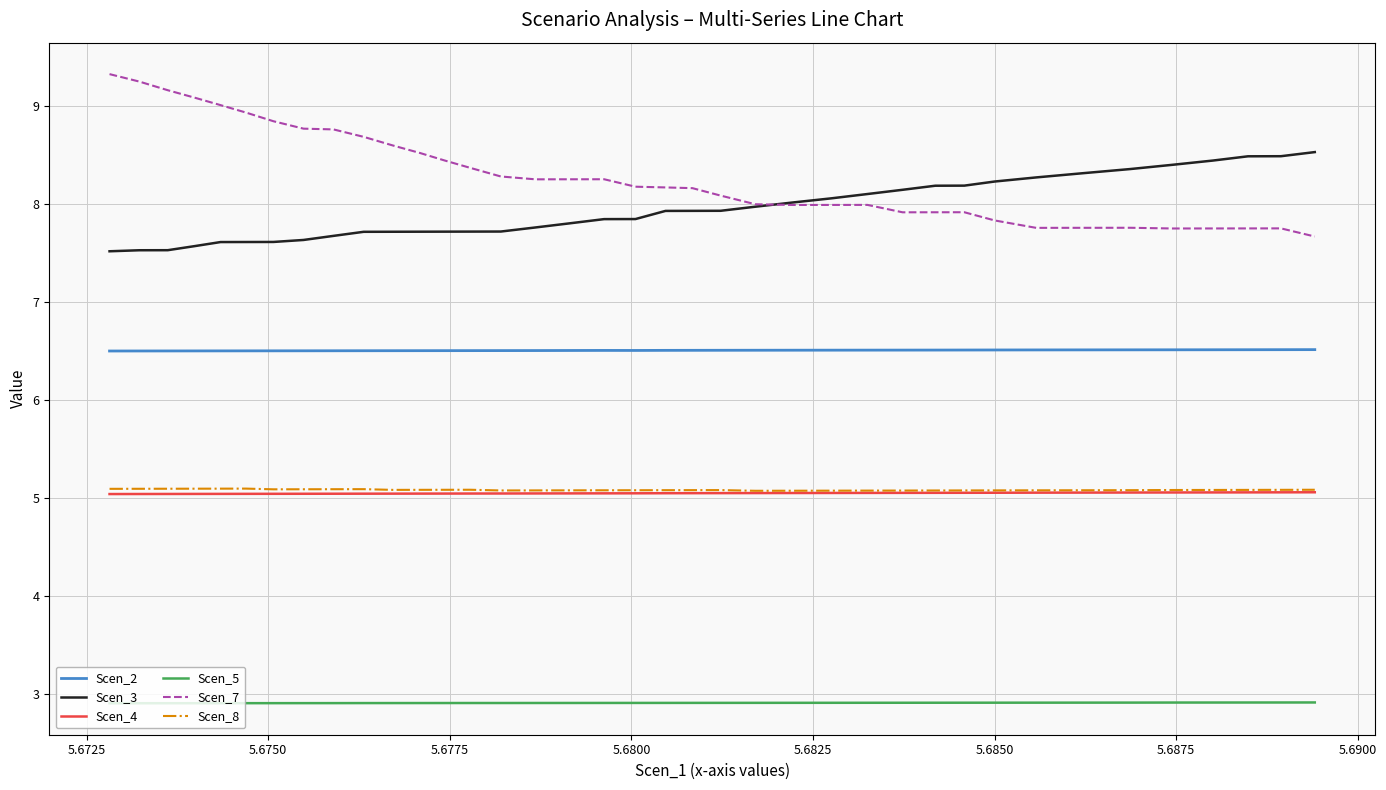

What is the average value of the Scen_8 series?

5.1